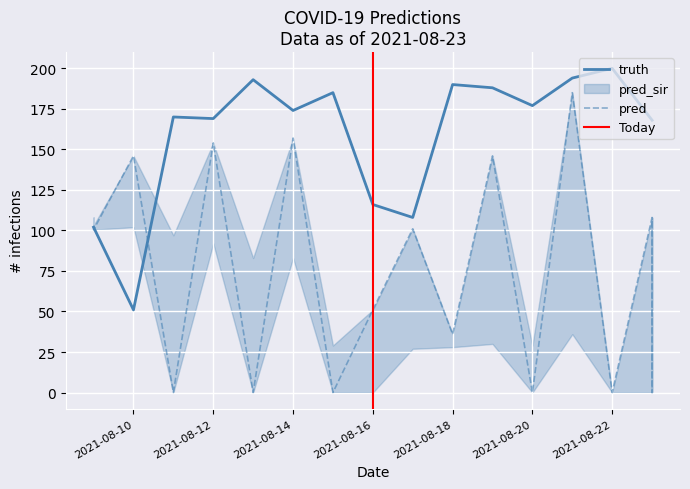

How many interior local valleys does the truth series have?

5